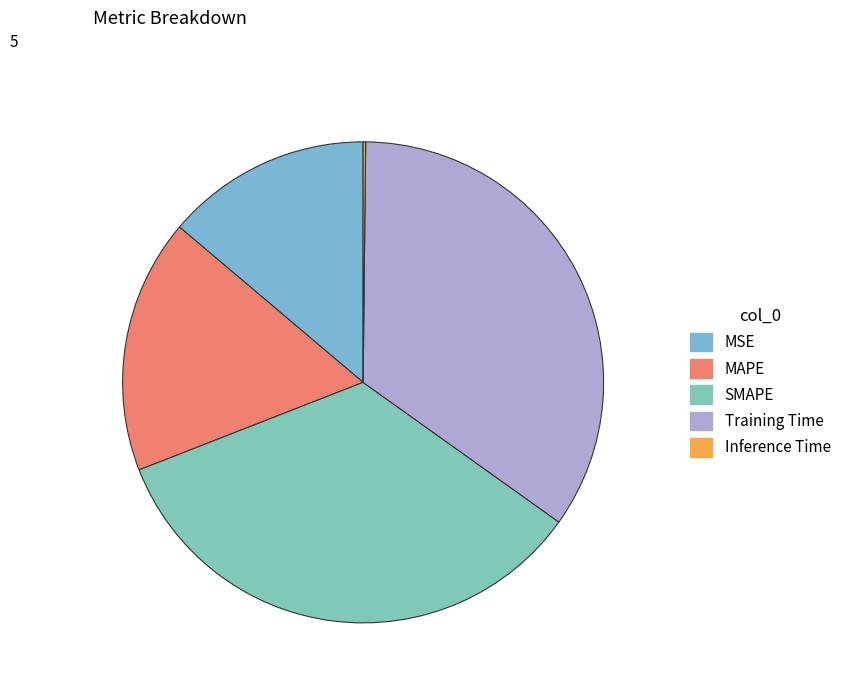

What is the total percentage of SMAPE and Training Time?

68.9%